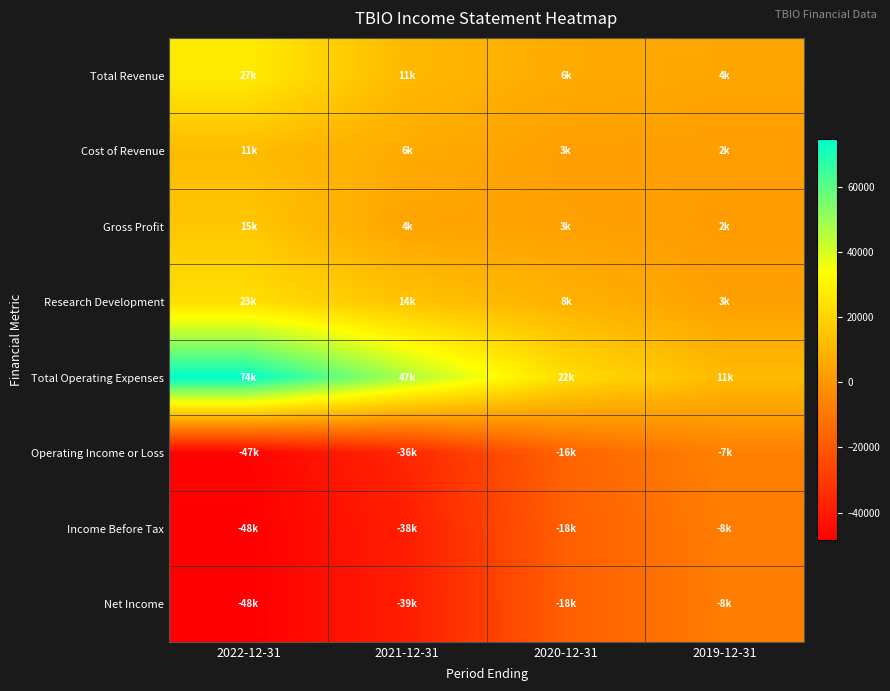

Which label corresponds to the largest value in the chart?

2022-12-31